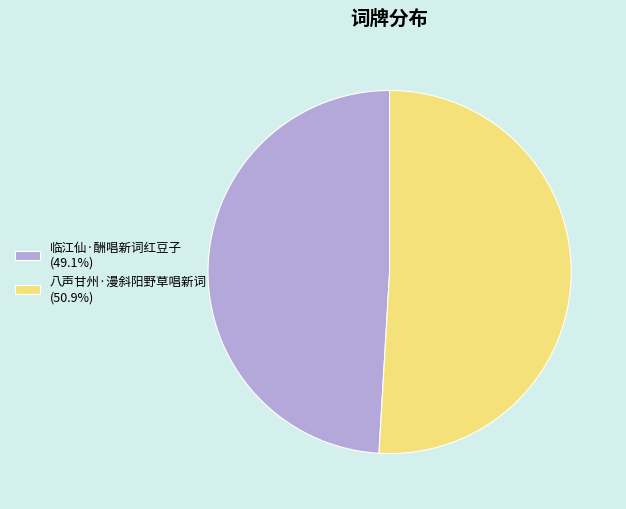

Combined, do 八声甘州·漫斜阳野草唱新词 (50.9%) and 临江仙·酬唱新词红豆子 (49.1%) account for over 50%?

Yes